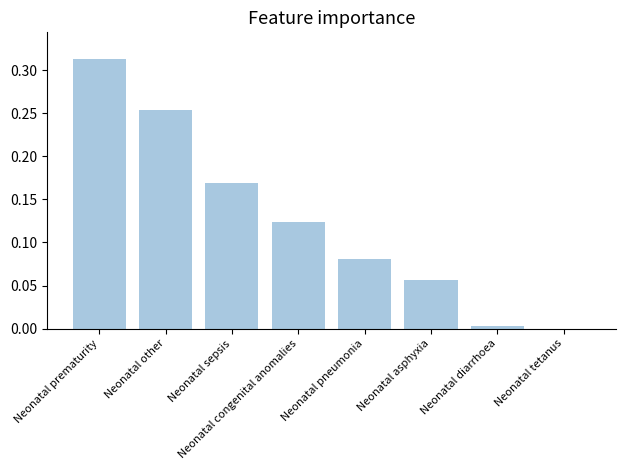

The chart shows a value of 0.1 at Neonatal sepsis. True or false?

False